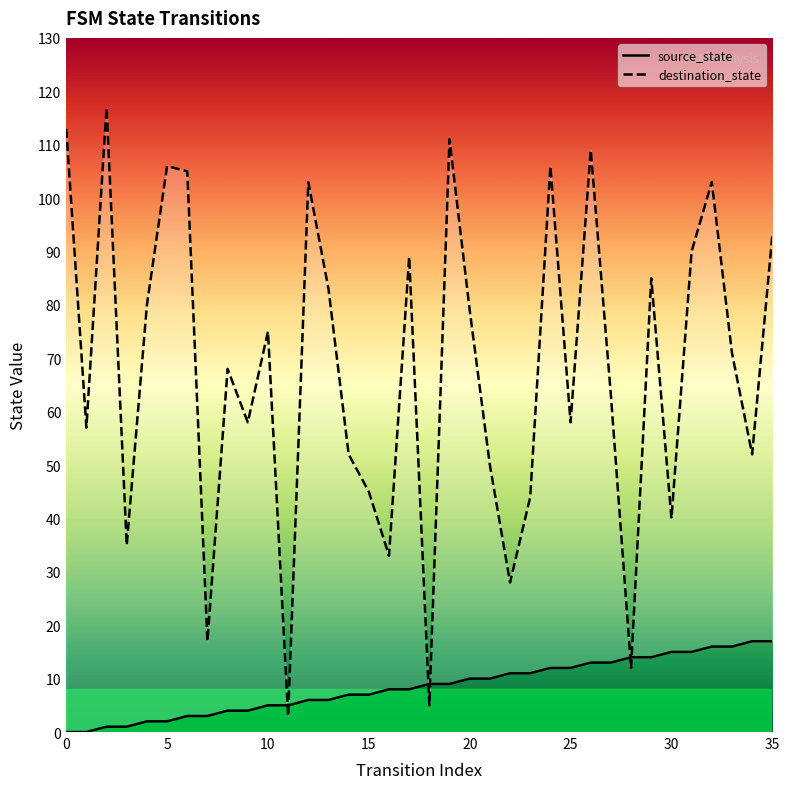

How many times do source_state and destination_state cross each other?

6